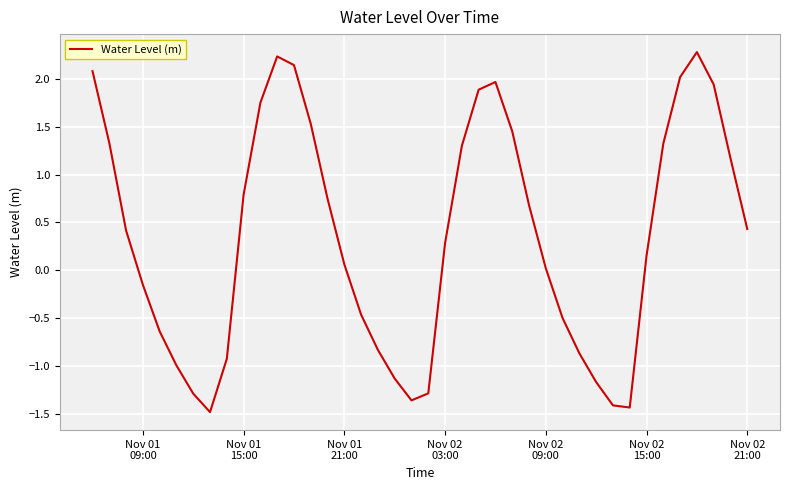

Does the chart have visible grid lines?

Yes